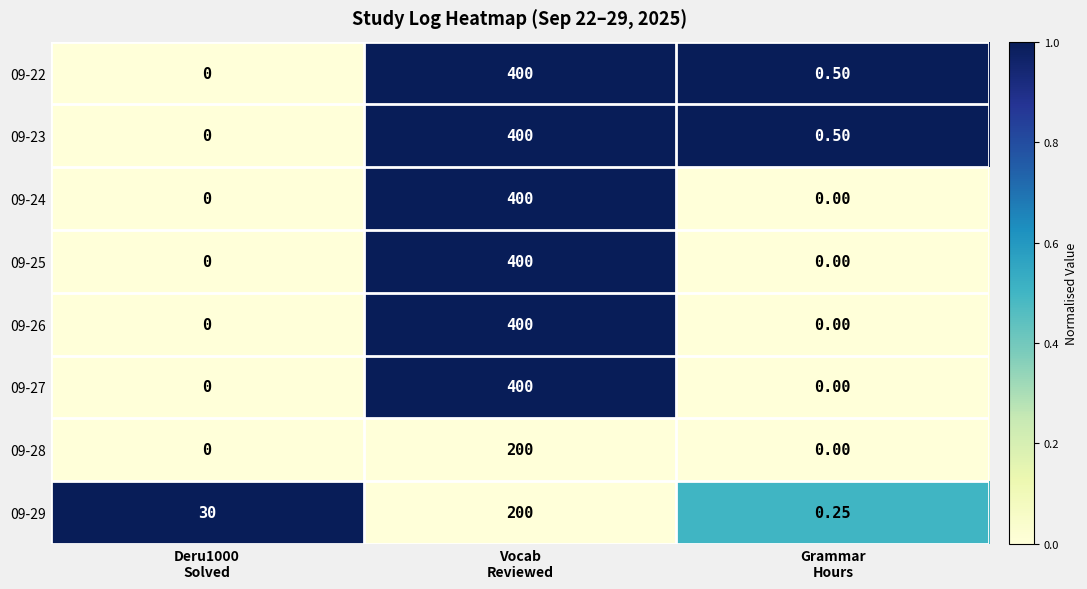

Between Deru1000
Solved and Grammar
Hours, which series saw the biggest shift?

09-29